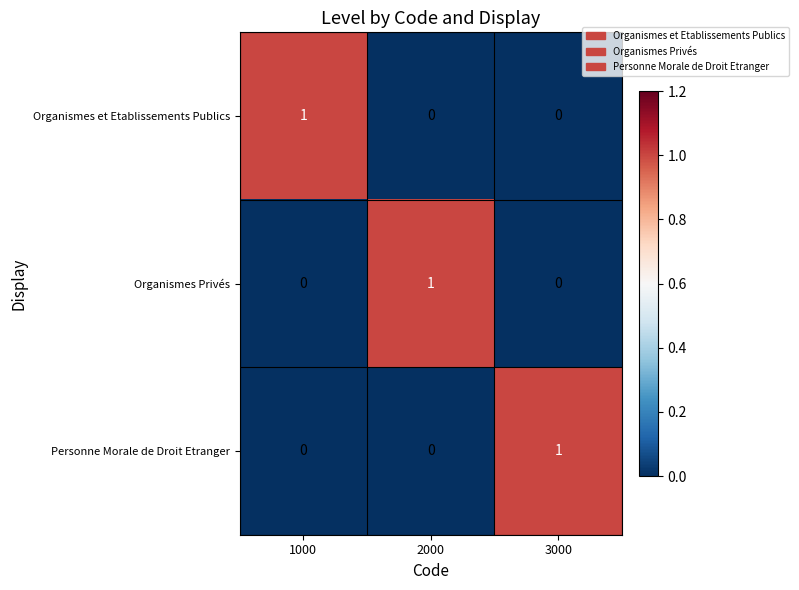

What is the total value across all series at 2000?

1